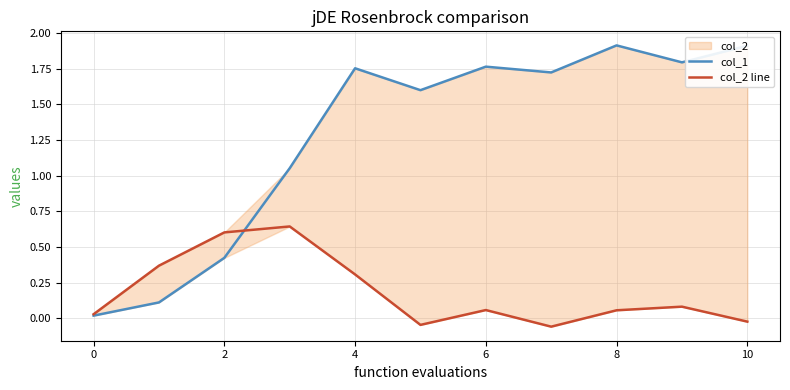

List the series in order of their overall mean, lowest first.

col_2 line, col_1